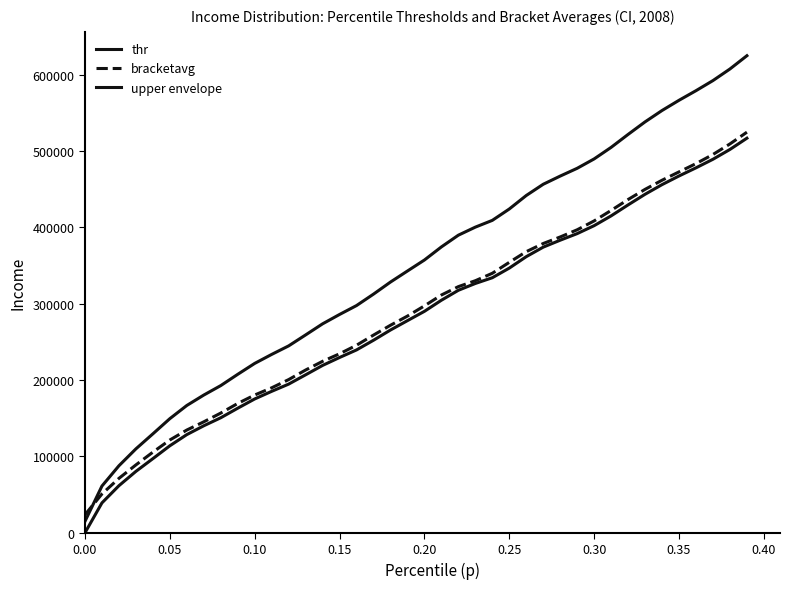

Is this an area chart (filled region under the line)?

No